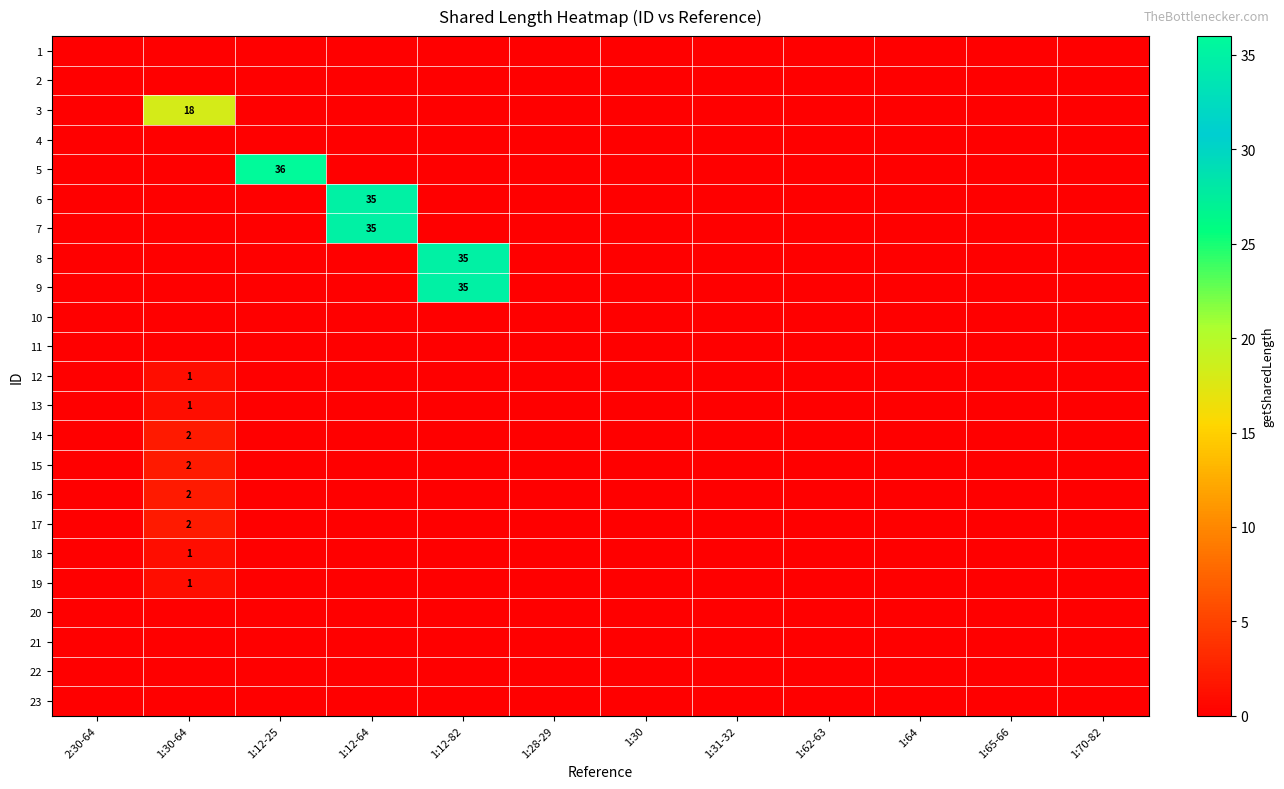

Rank the series by their maximum value, from lowest to highest.

1, 2, 4, 10, 11, 20, 21, 22, 23, 12, 13, 18, 19, 14, 15, 16, 17, 3, 6, 7, 8, 9, 5